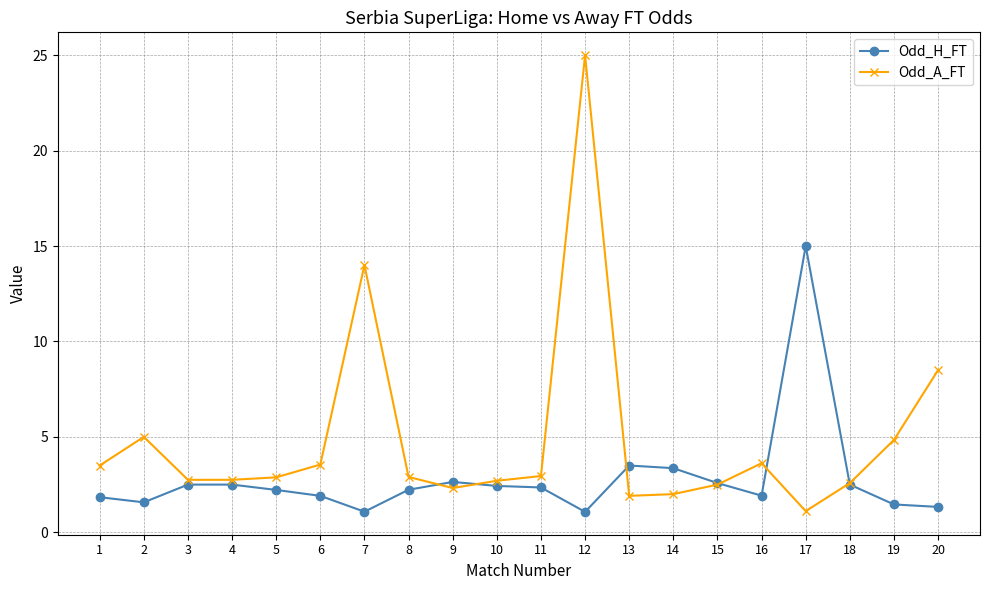

At which category is the sum across all series the highest?

12